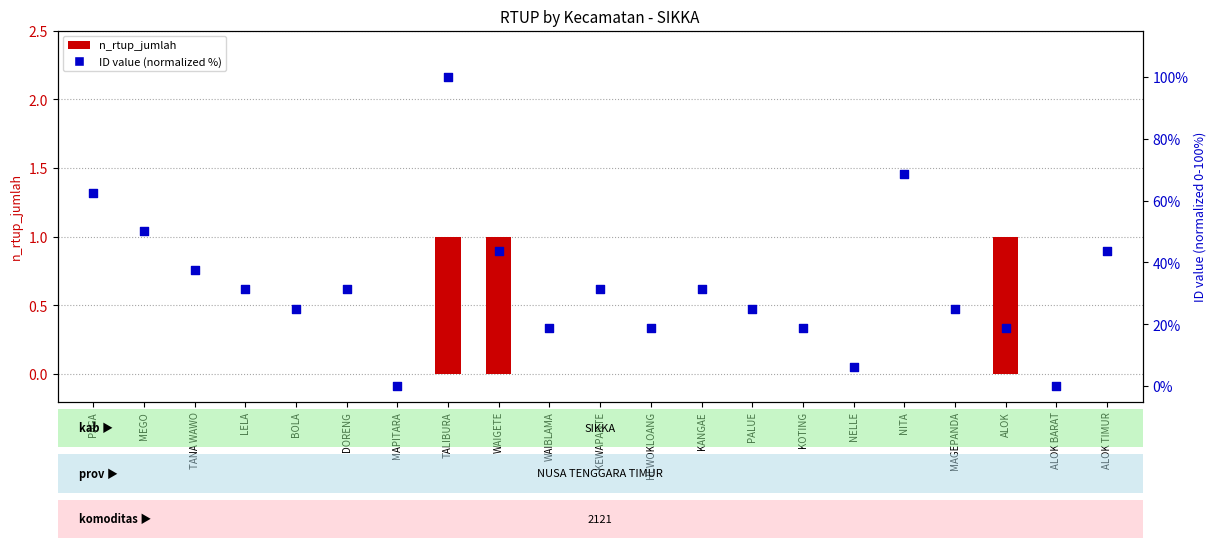

Is the value of ID (normalized %) at BOLA greater than the value of n_rtup_jumlah at KOTING?

Yes